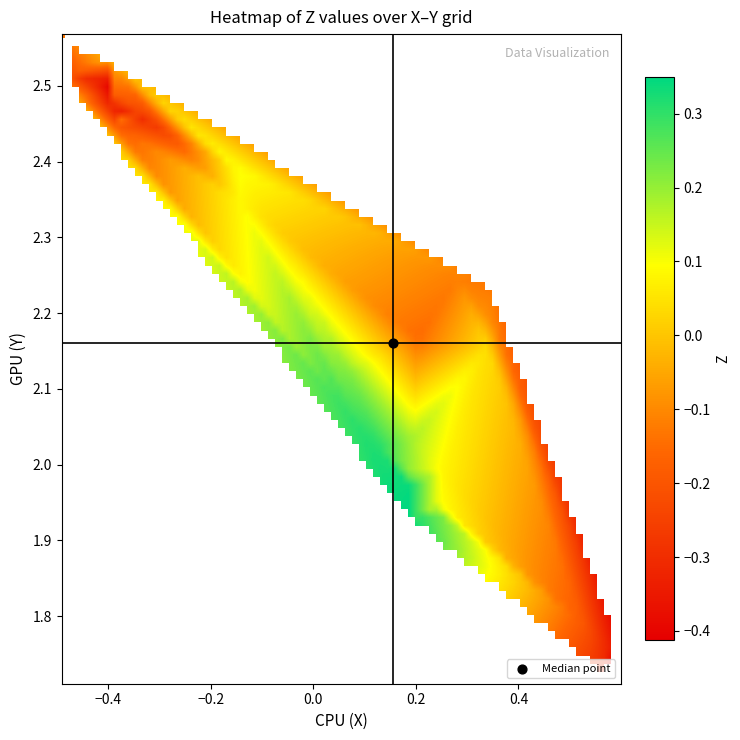

Which series has the widest spread of values?

X